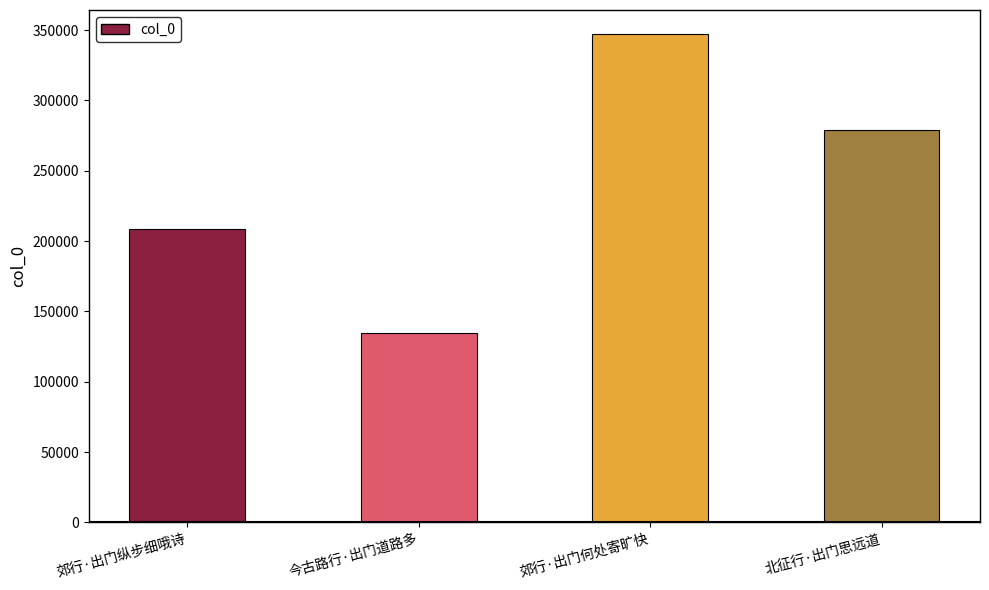

What is the label of the 4th bar from the left?

北征行·出门思远道